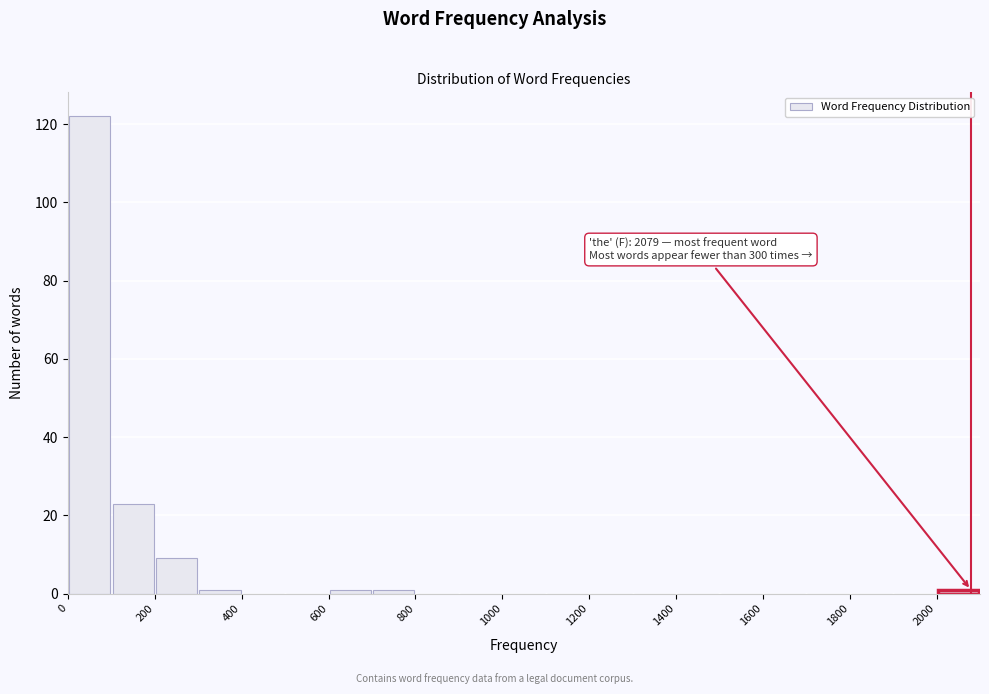

Which range on the x-axis has the tallest bar?

0 to 100